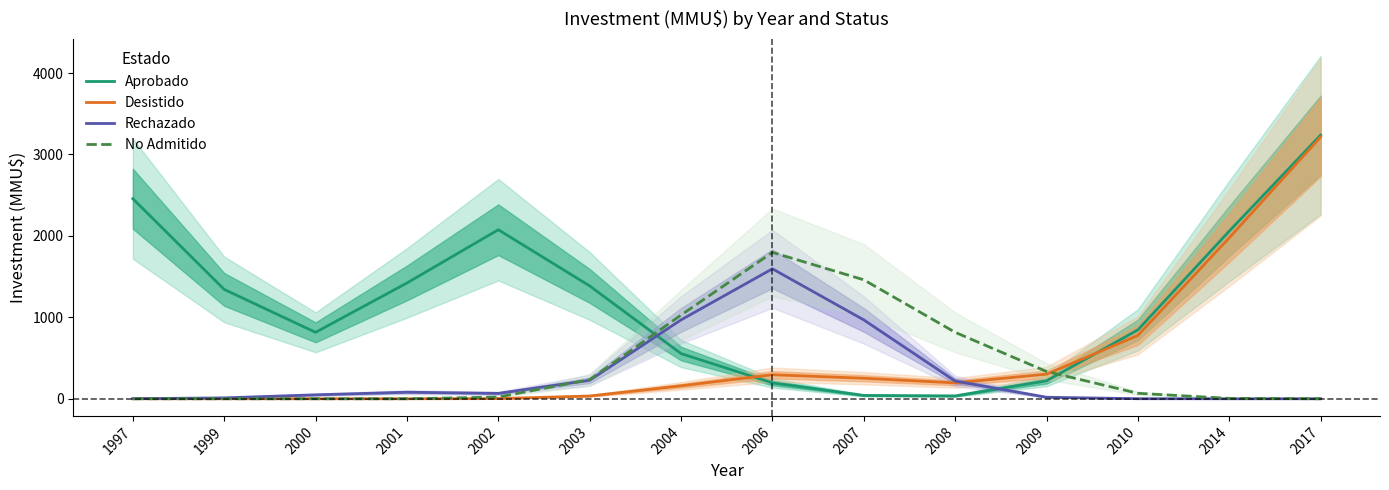

At which label does Aprobado first exceed 1343?

1997